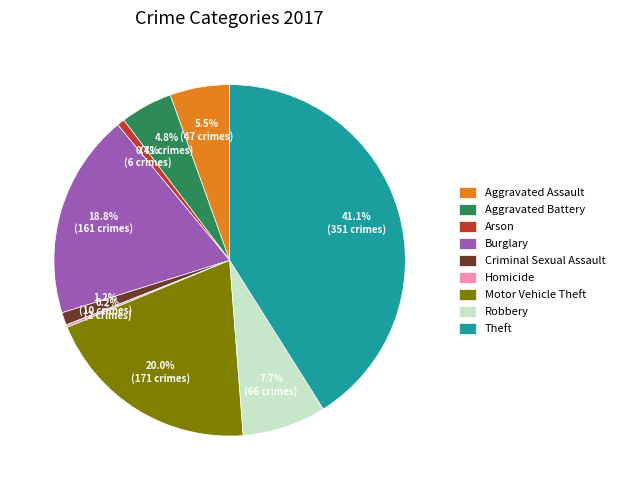

Does any single category account for the majority?

No